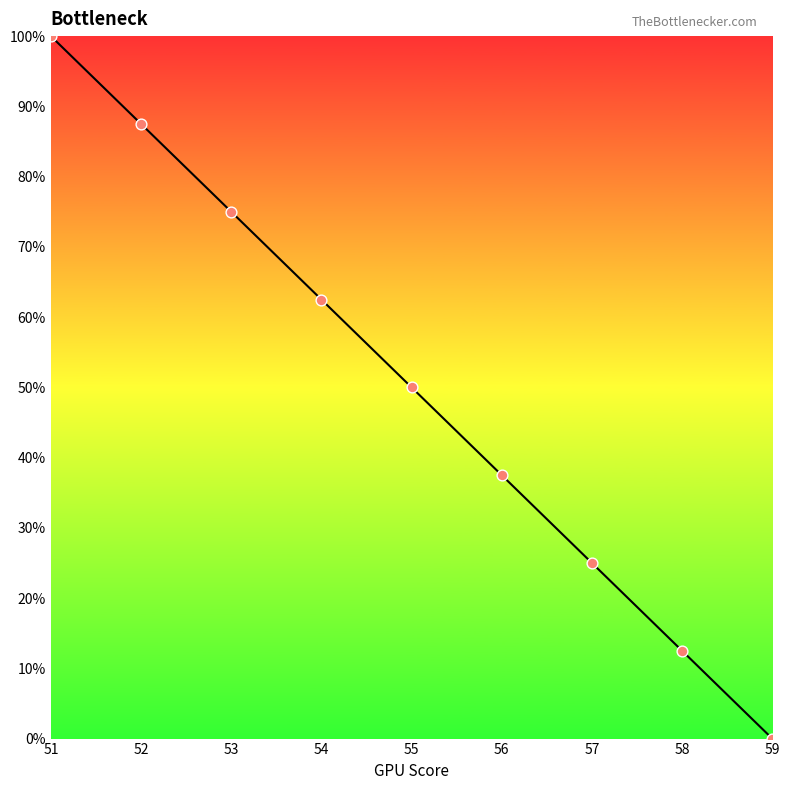

What is the change in value from 52 to 59?

-0.9